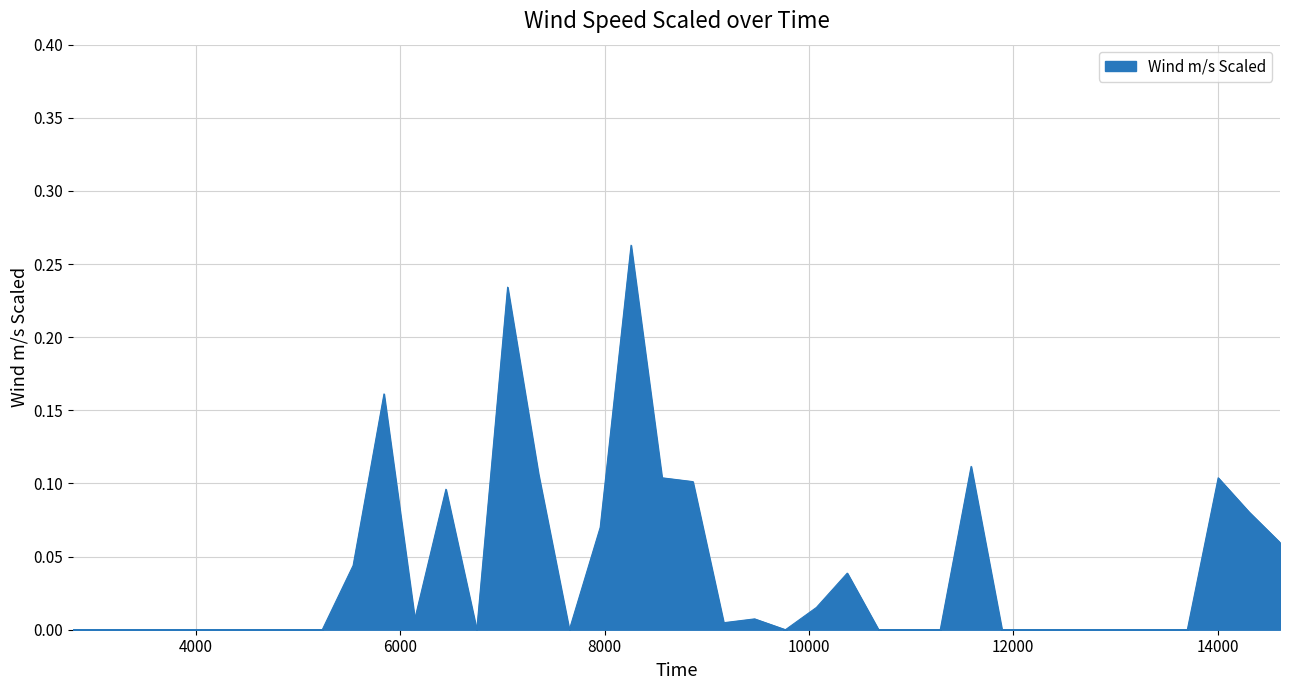

At which category does the data reach its first local valley?

6143.0